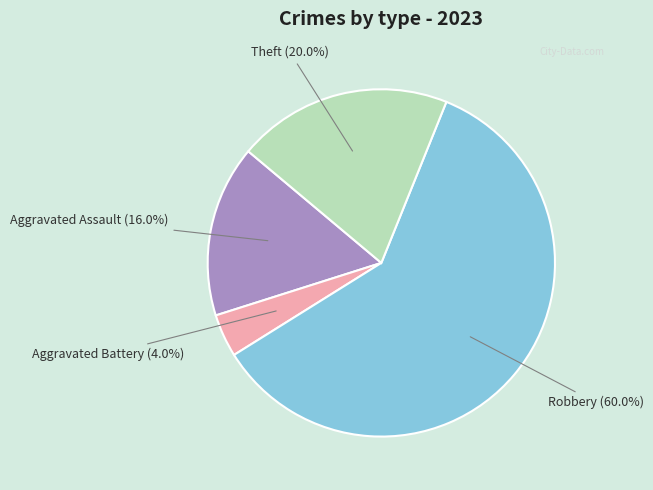

What portion of the pie excludes Robbery?

40.0%